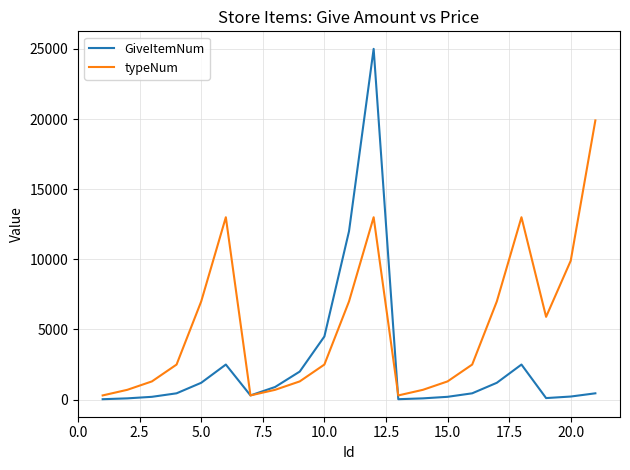

Which series has the largest total across all categories?

typeNum